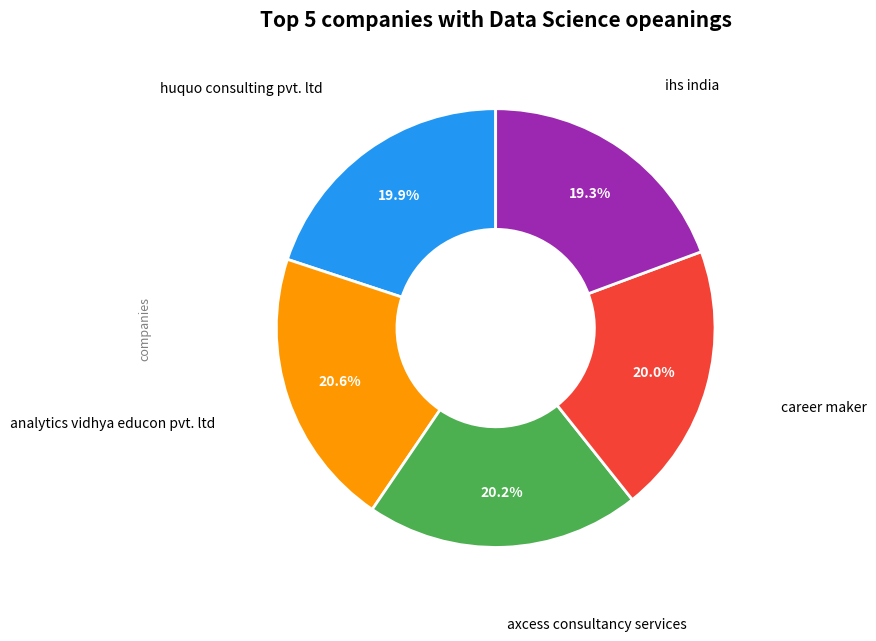

Is there any slice that represents more than half of the pie?

No